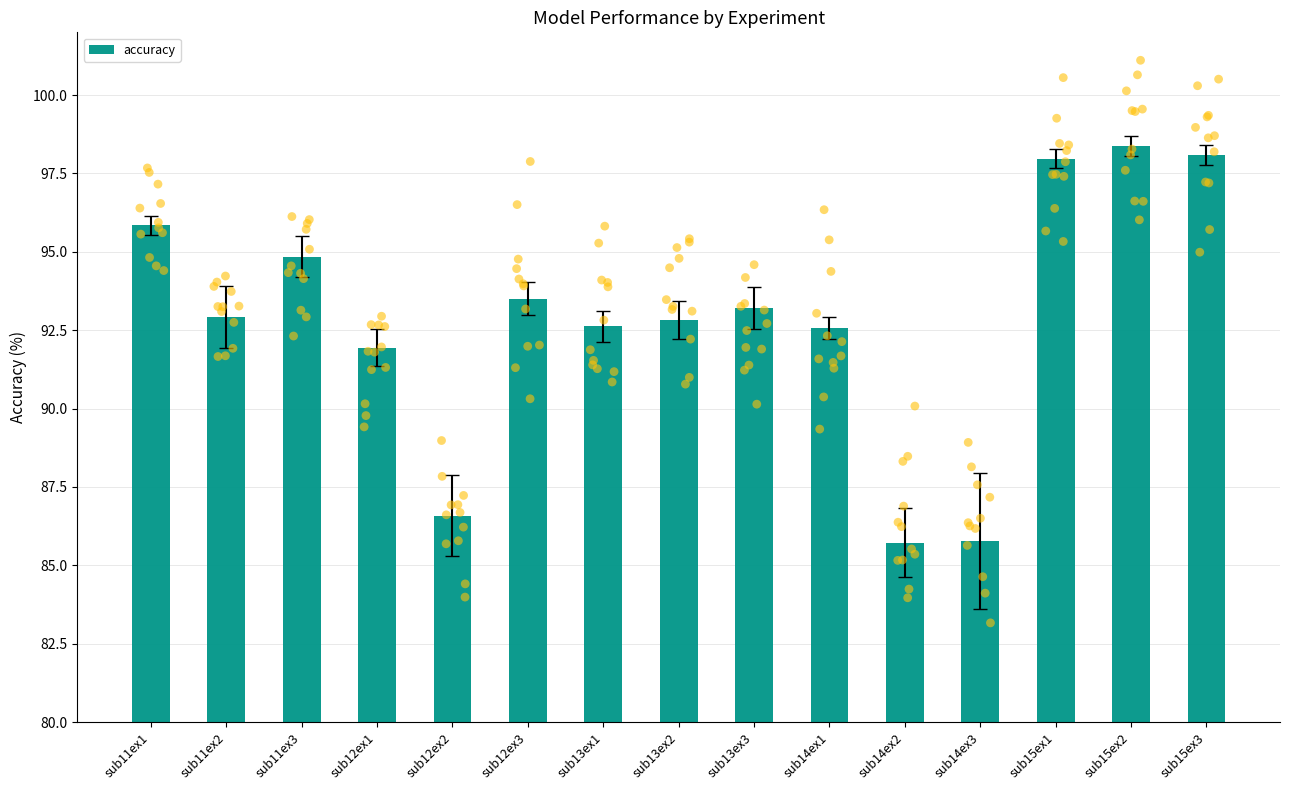

Approximately how many times larger is the value at sub12ex1 compared to sub13ex2?

1.0